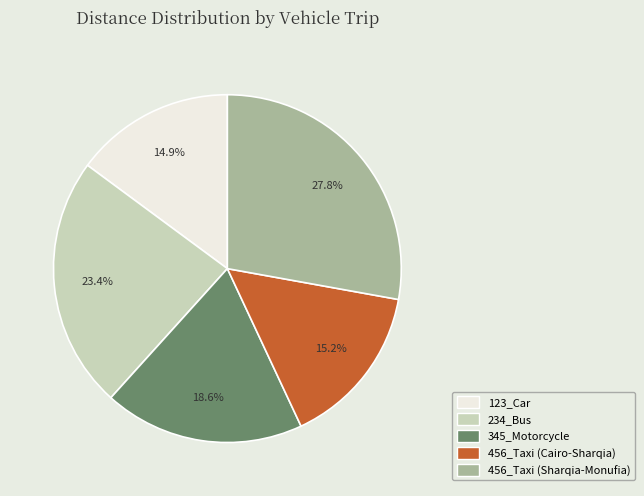

The 456_Taxi (Sharqia-Monufia) slice represents 28% of the pie. True or false?

True